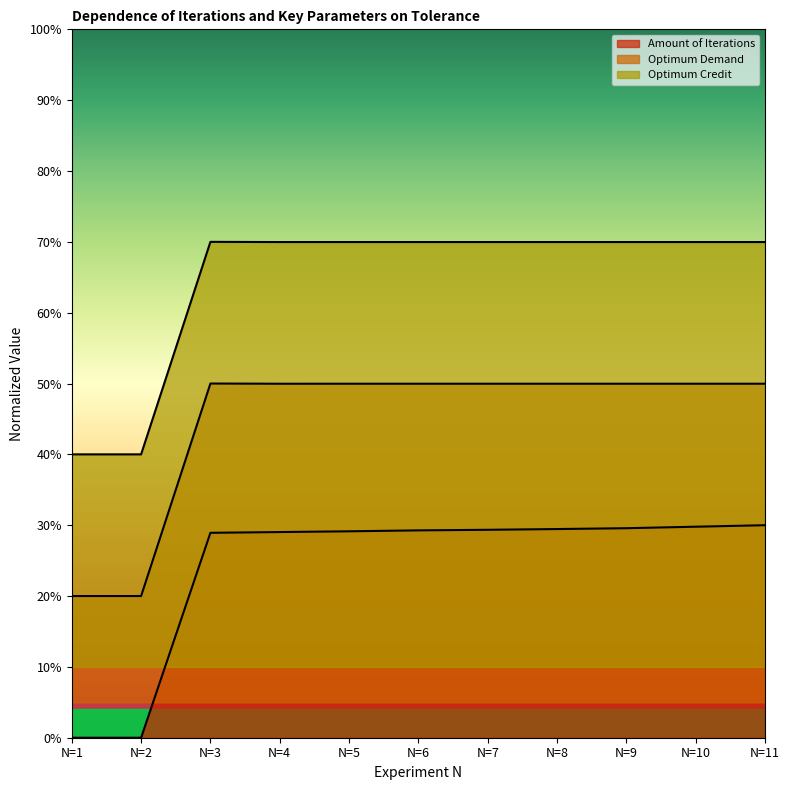

True or false: Optimum Demand has more than 1 points higher than both neighbors.

True